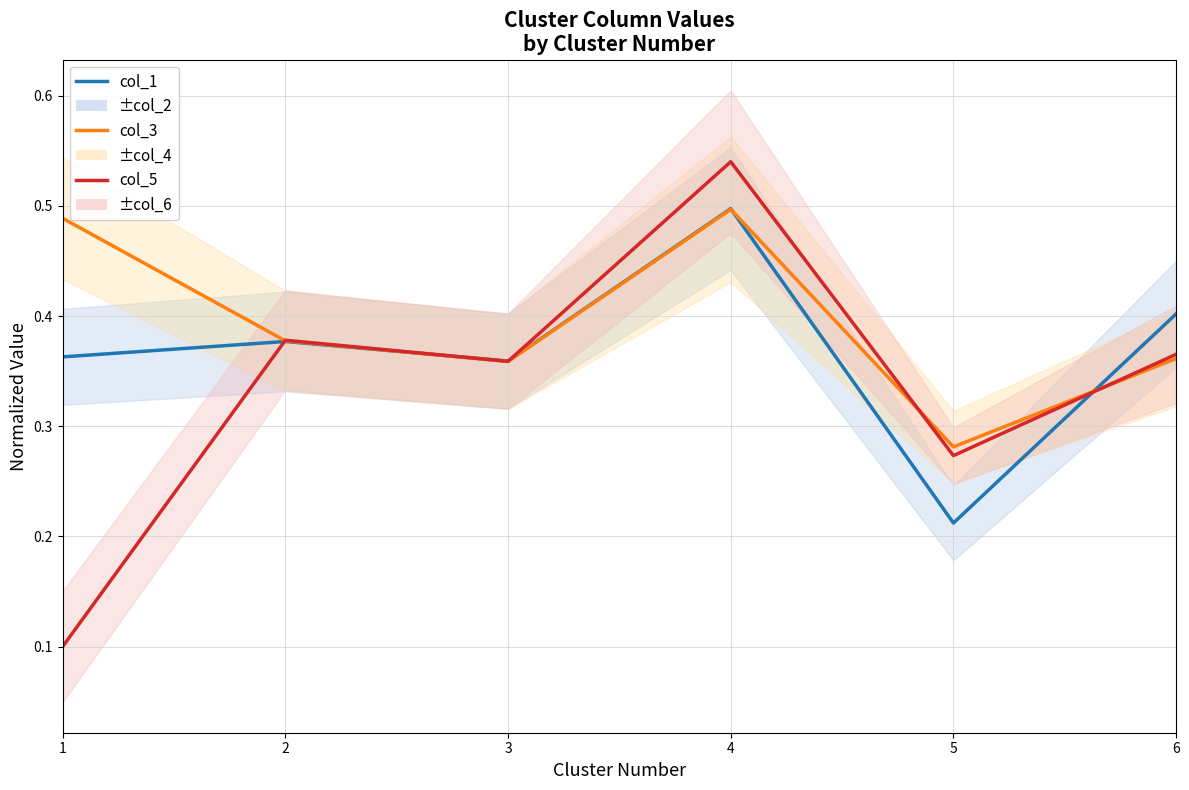

How many intersections are there between col_5 and col_3?

3